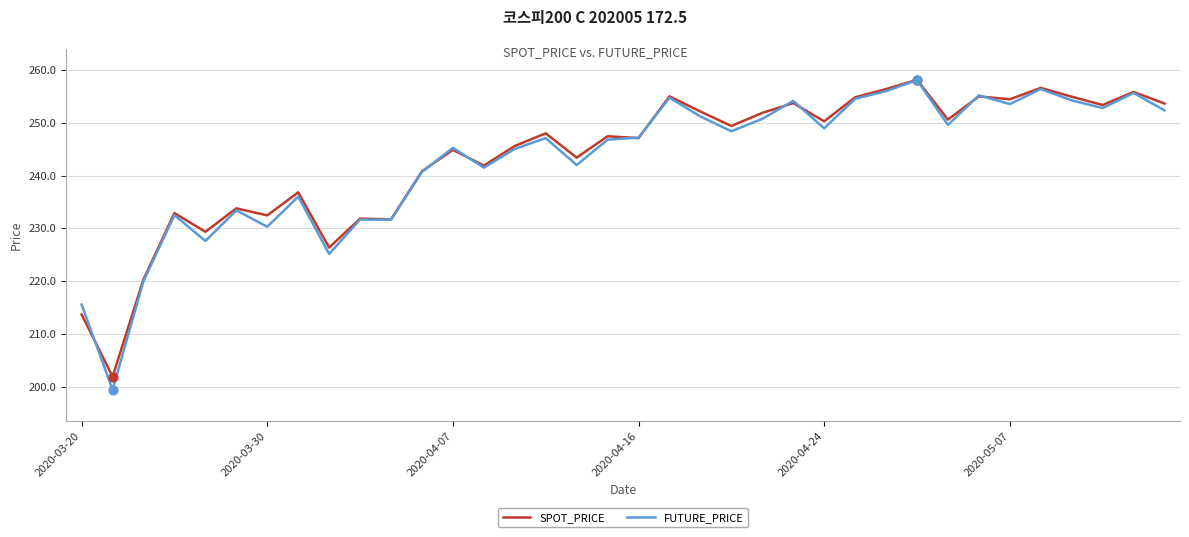

At how many categories does at least one series exceed 246?

20